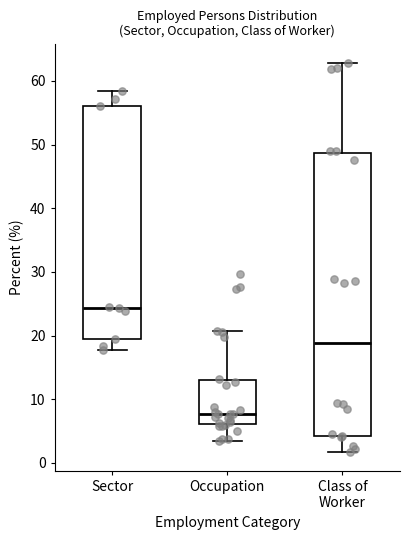

Reading left to right, read every box against the y-axis: the position of its median line, the range the box covers, and the ends of its whiskers. The values are not printed on the chart, so give them approximately, as read against the axis.

Sector: median 24, box 19 to 56, whiskers 18 to 58
Occupation: median 8, box 6 to 13, whiskers 4 to 21
Class of Worker: median 19, box 4 to 49, whiskers 2 to 63